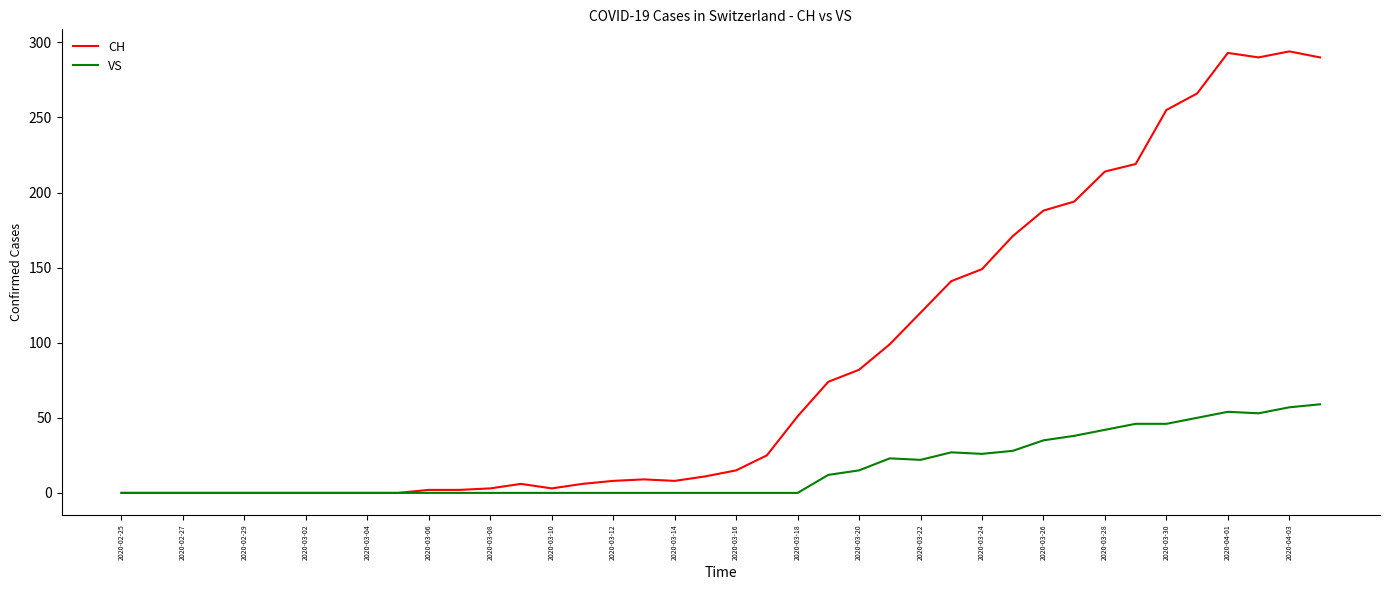

Which series has the widest spread of values?

CH